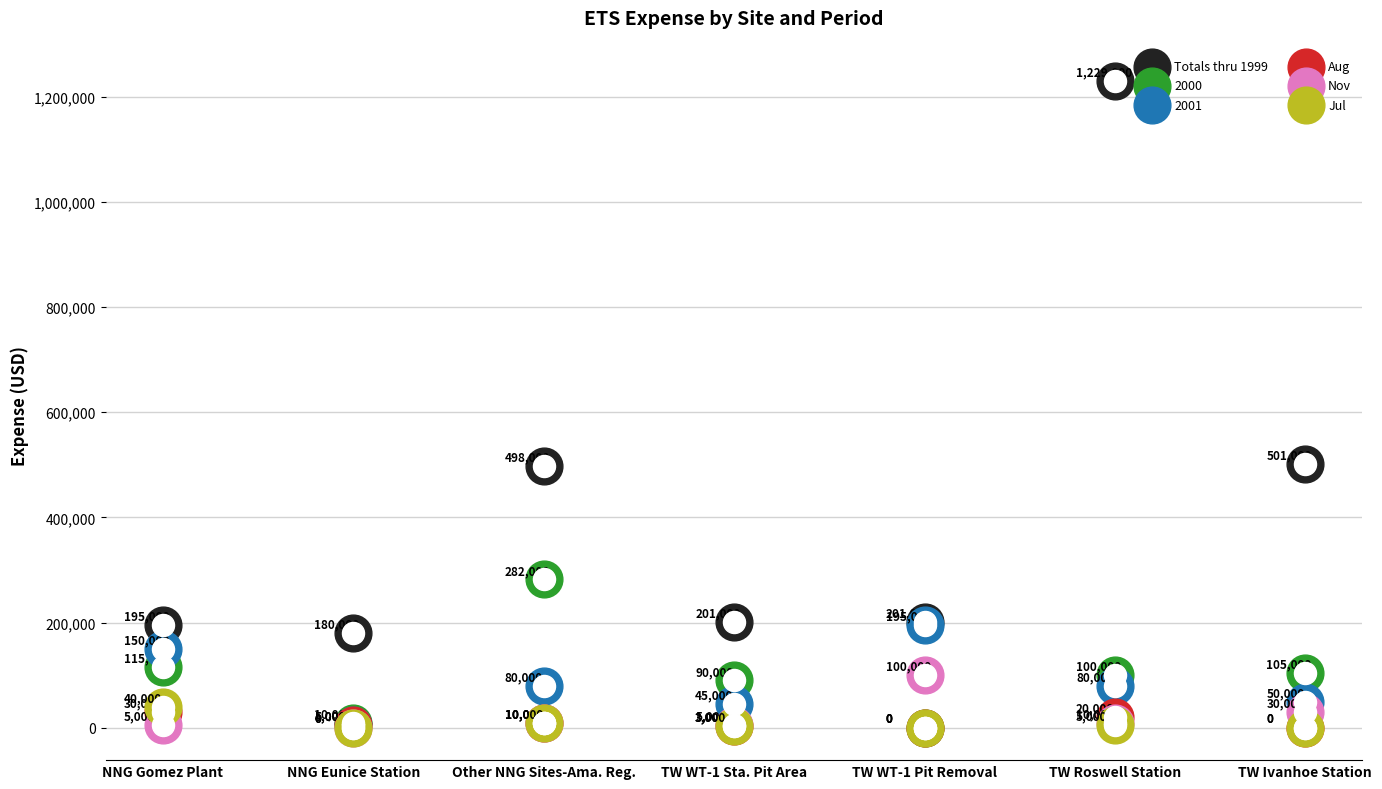

What is the total value across all series at TW Roswell Station?

1264000